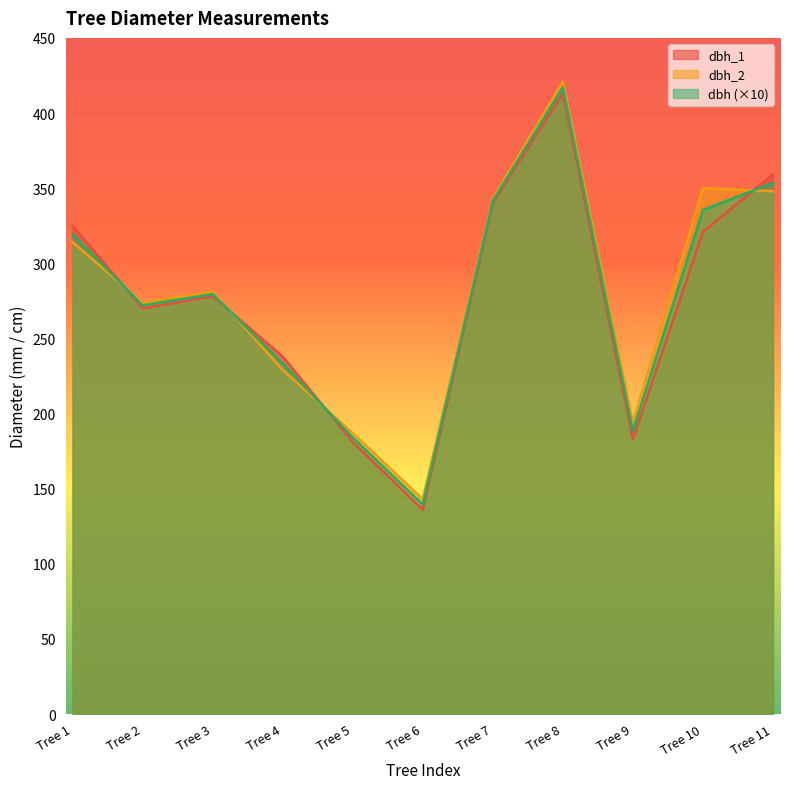

How many interior local peaks does the dbh_2 series have?

3